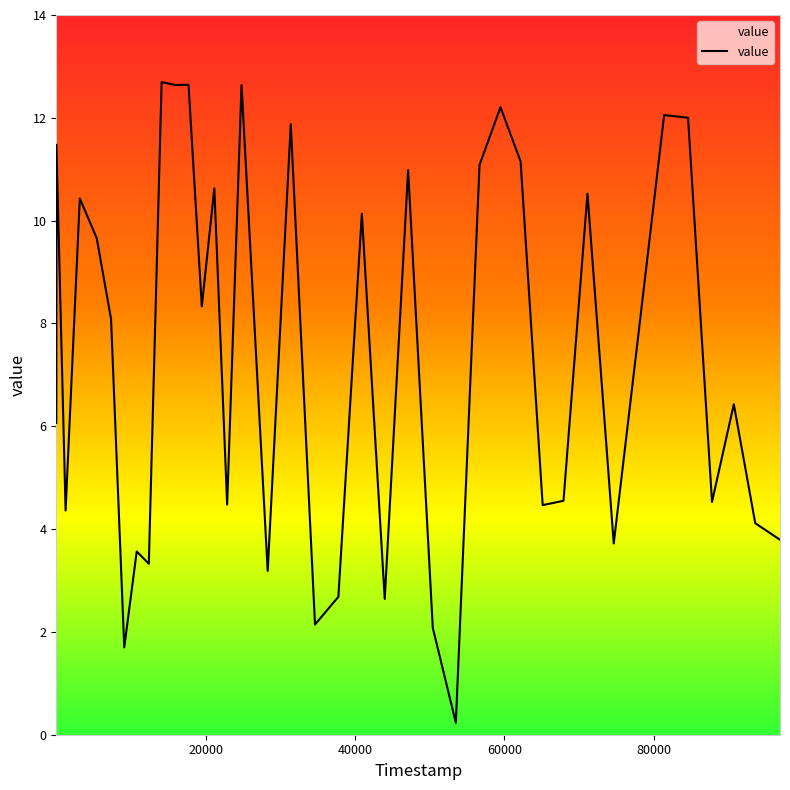

What is the greatest value displayed?

12.7